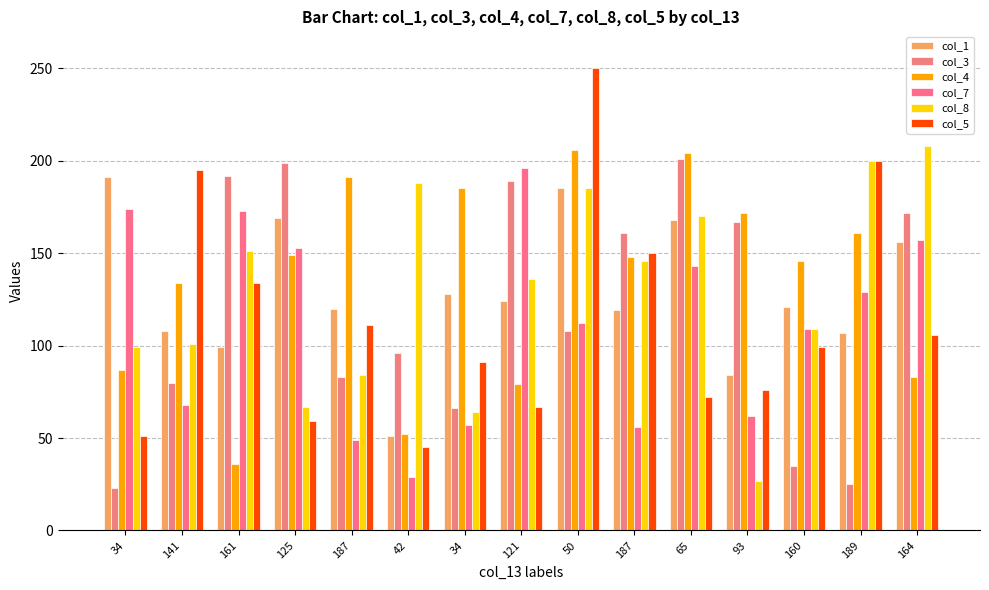

What is the spread (max minus min) of values at 121?

129